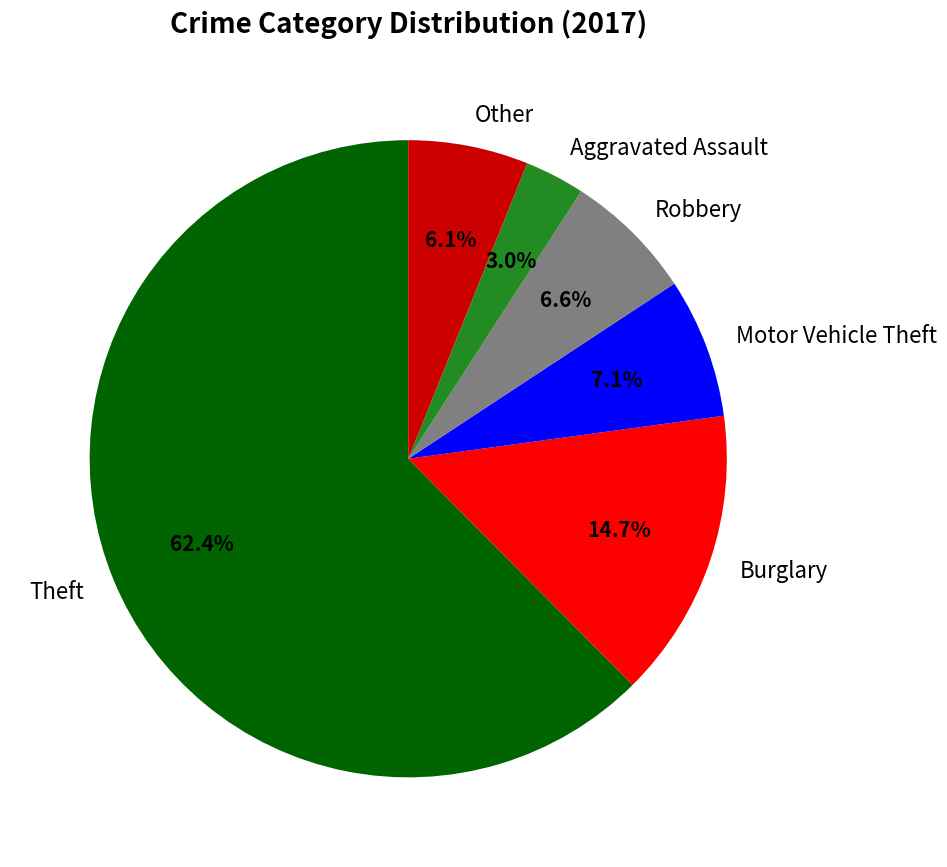

The Robbery slice represents 7% of the pie. True or false?

True